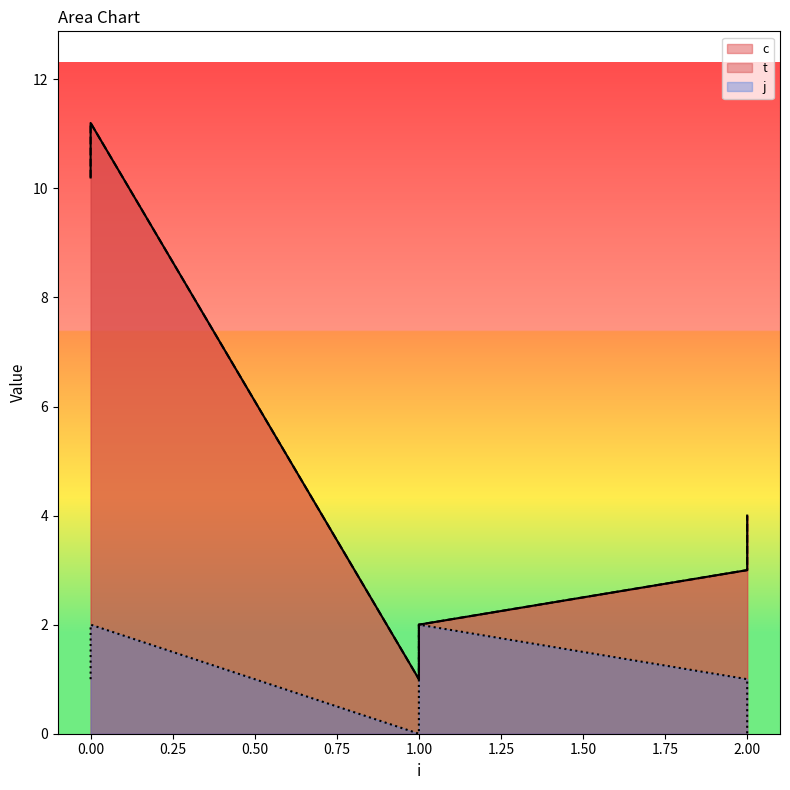

Which series changed the most between 0 and 1?

c